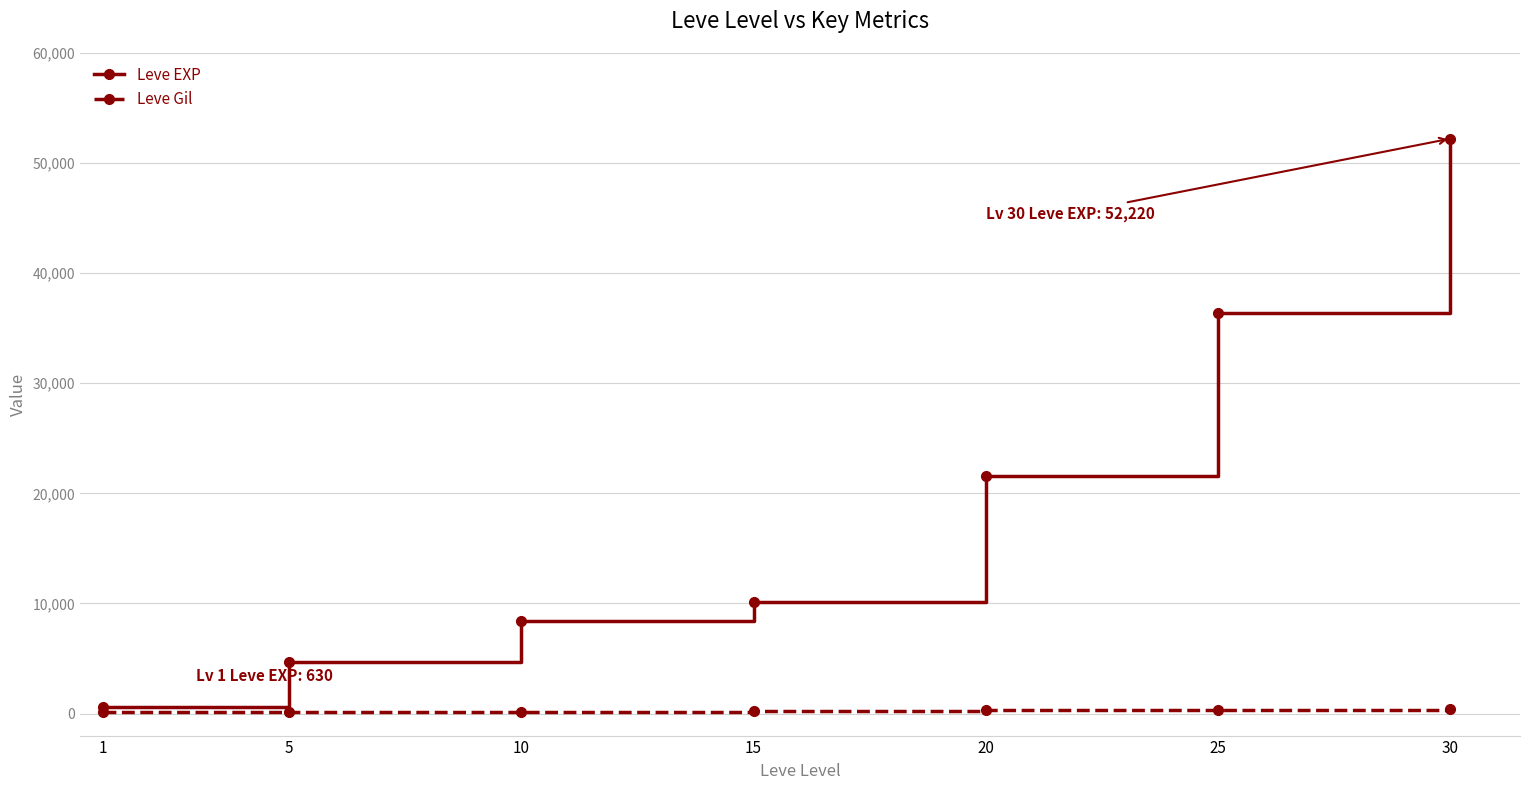

List the series in order of their peak value, lowest first.

Leve Gil, Leve EXP